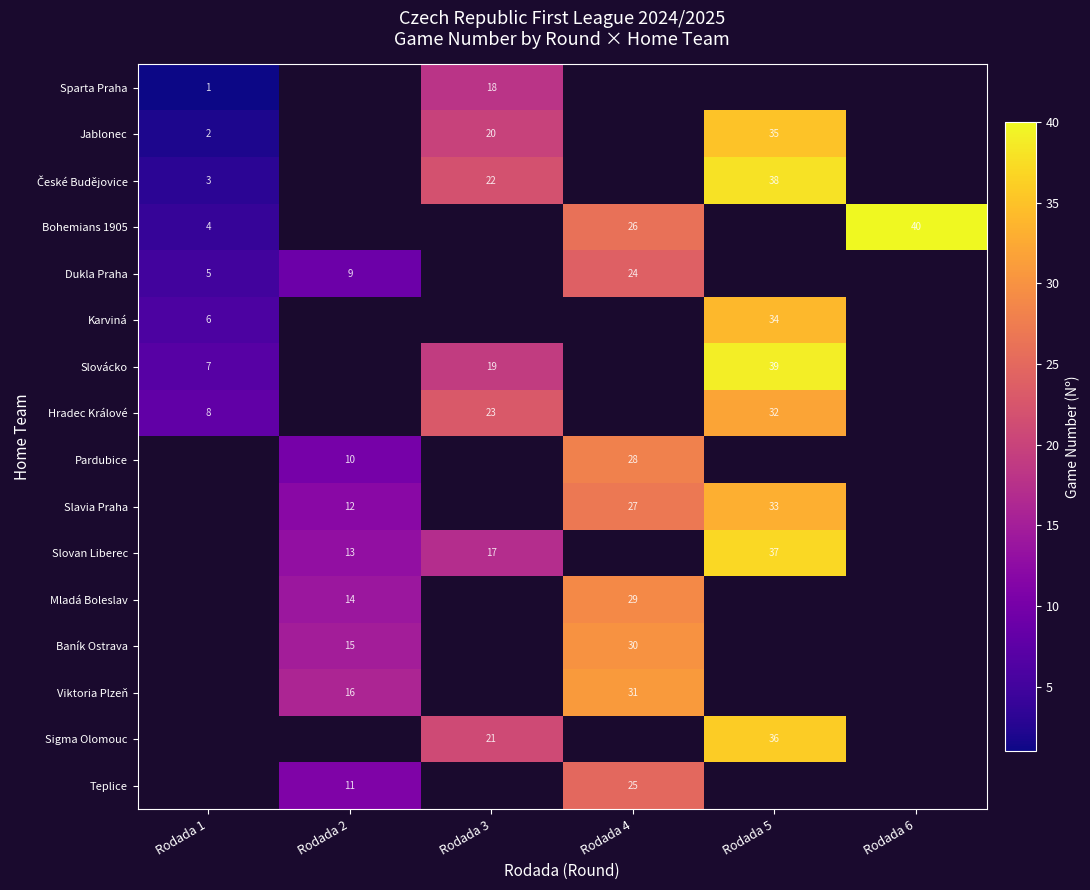

At which category is the sum across all series the highest?

Rodada 5